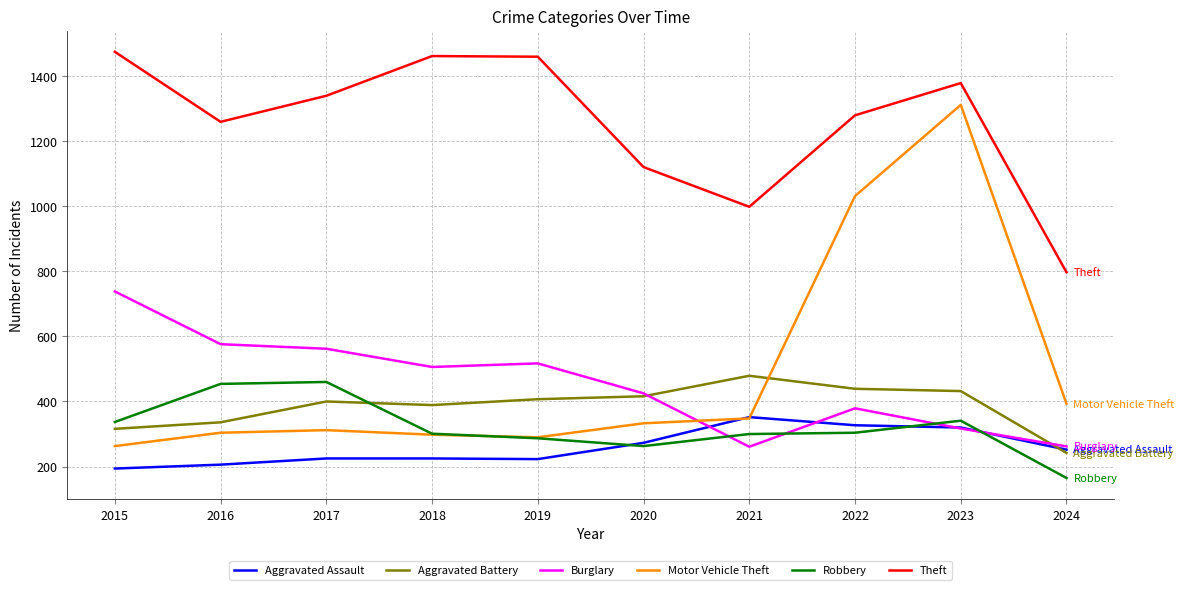

The value of Burglary at 2020 is 425. True or false?

True